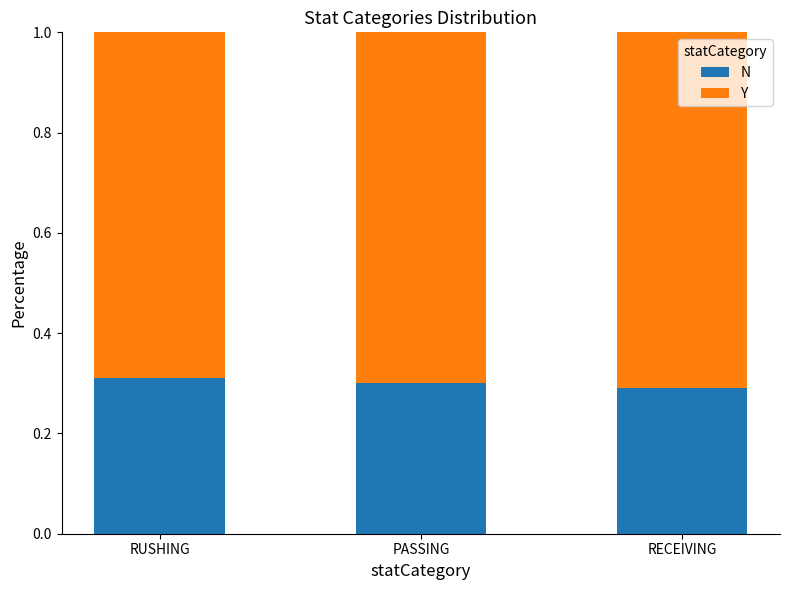

What is the sum of the N values at RUSHING and PASSING?

0.6